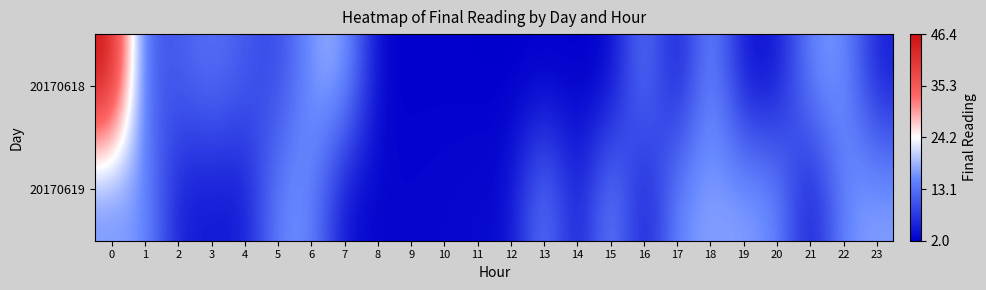

Which series has the largest range (max minus min)?

20170618